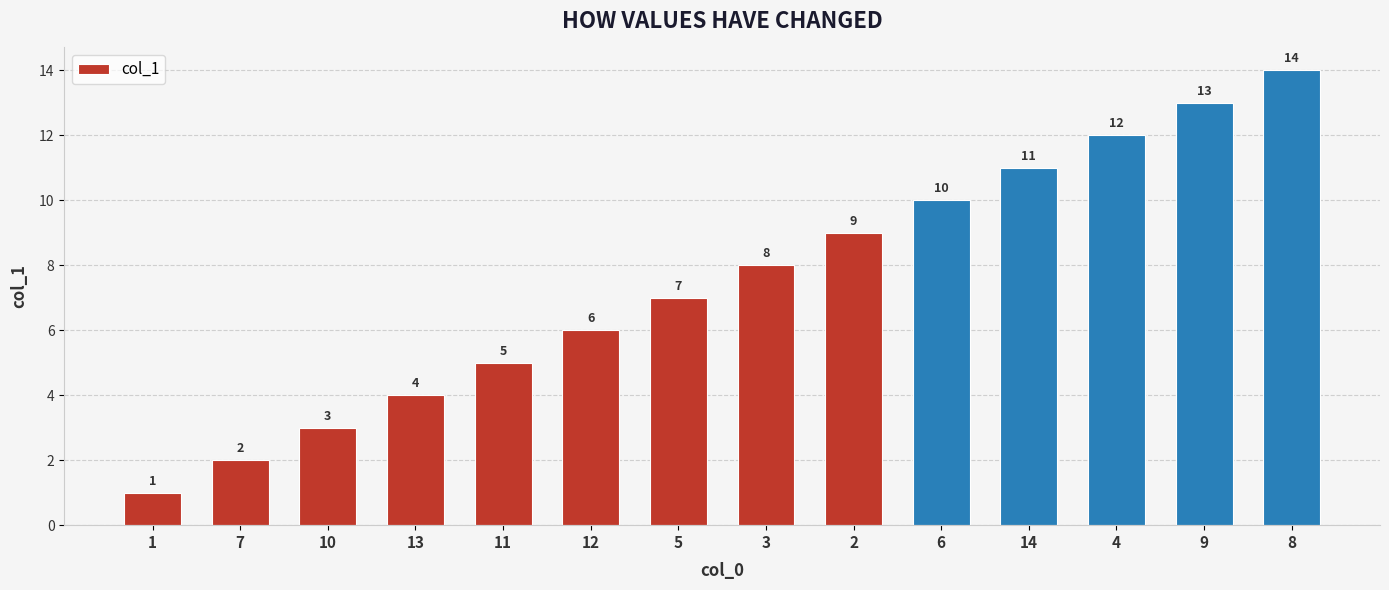

What is the maximum value shown in the chart?

14